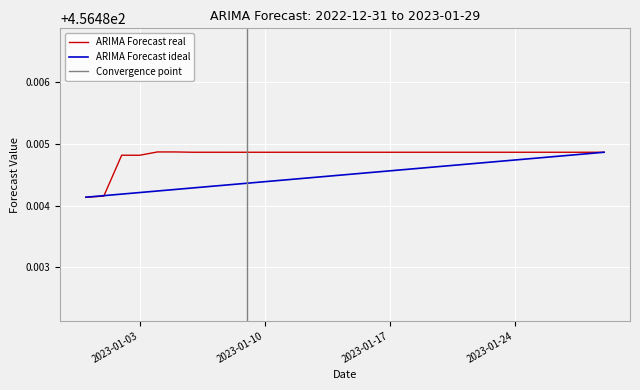

The ARIMA Forecast ideal series shows 200.0 at 2023-01-24. True or false?

False